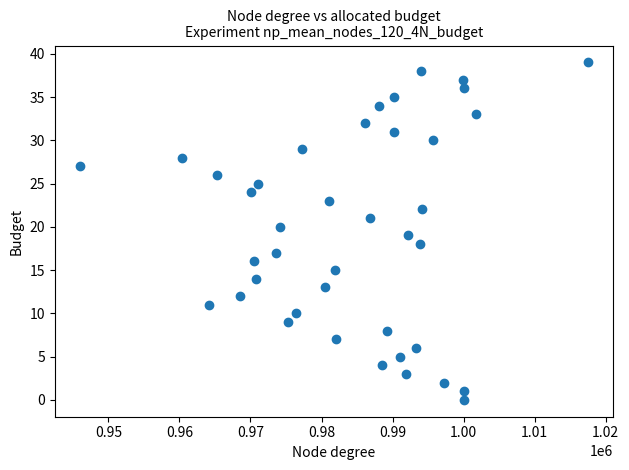

What is the range of Y values (max minus min)?

39